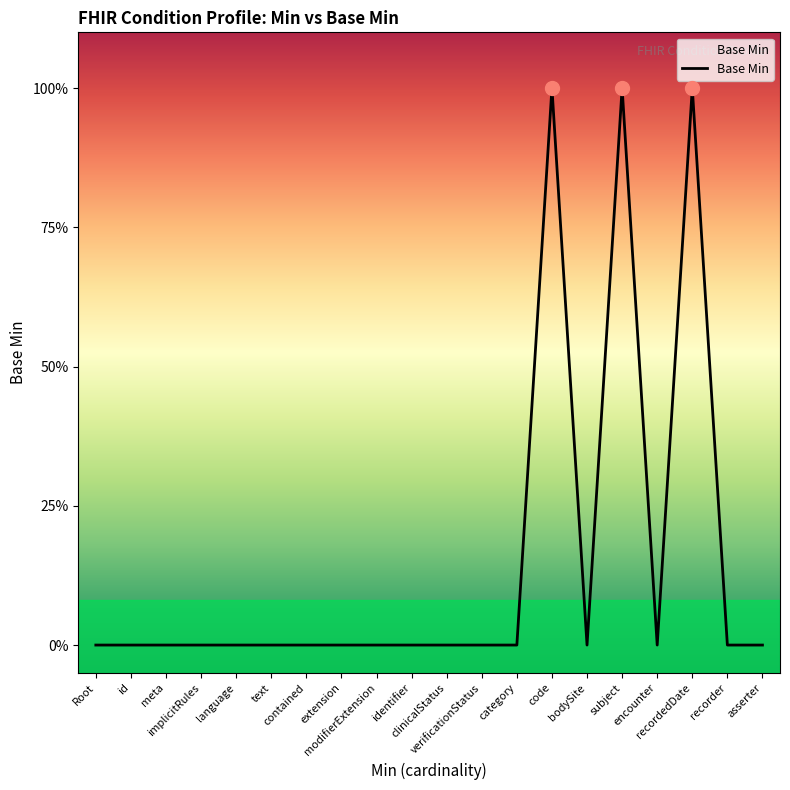

At which category does the data reach its first local peak?

code